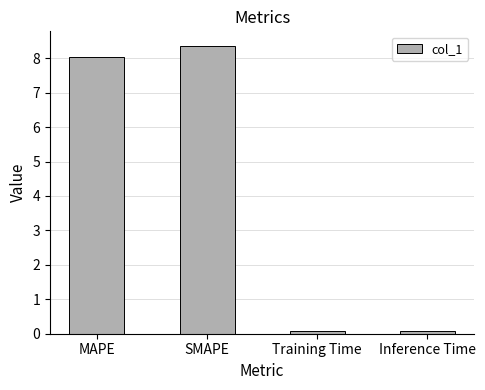

What is the greatest value displayed?

8.4